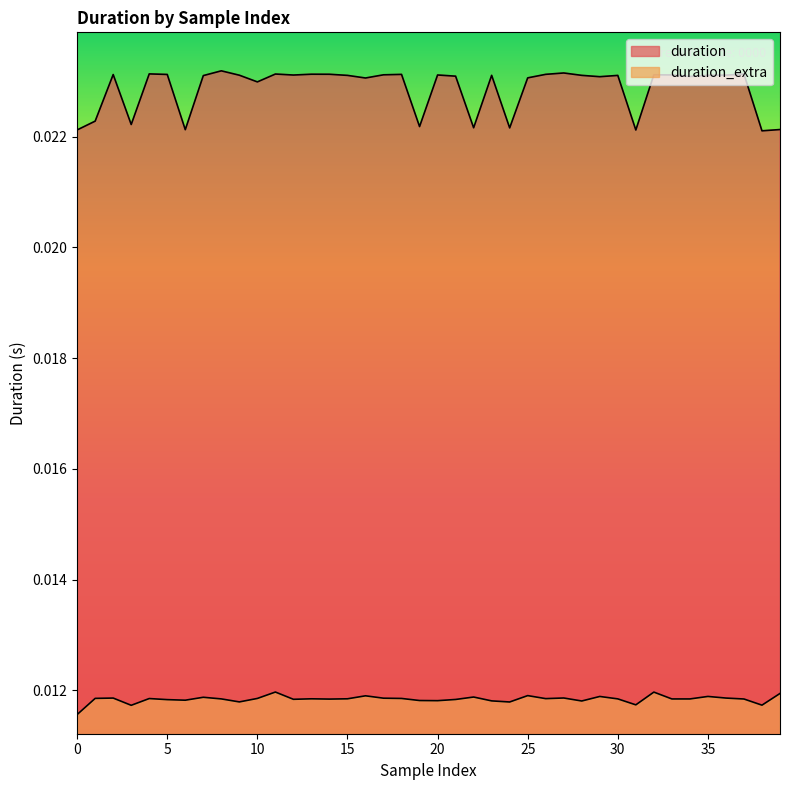

Does the chart display data point markers on the line(s)?

No